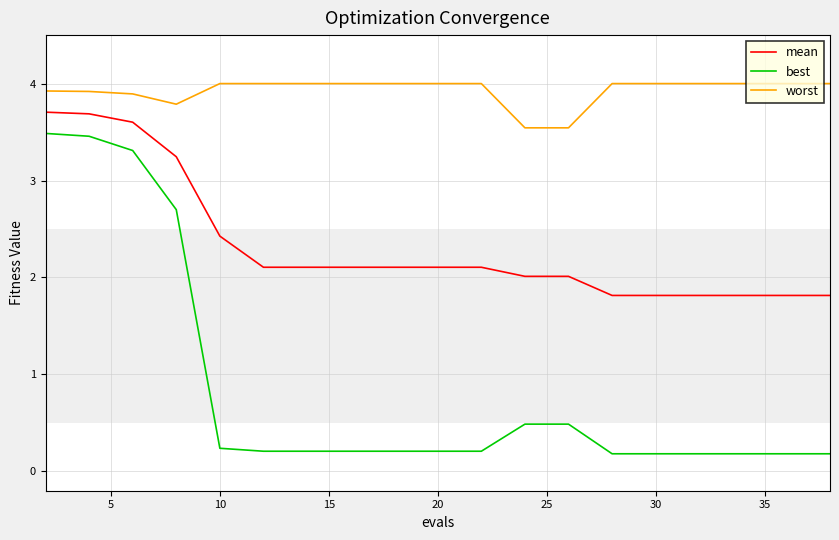

Which series has the largest total across all categories?

worst